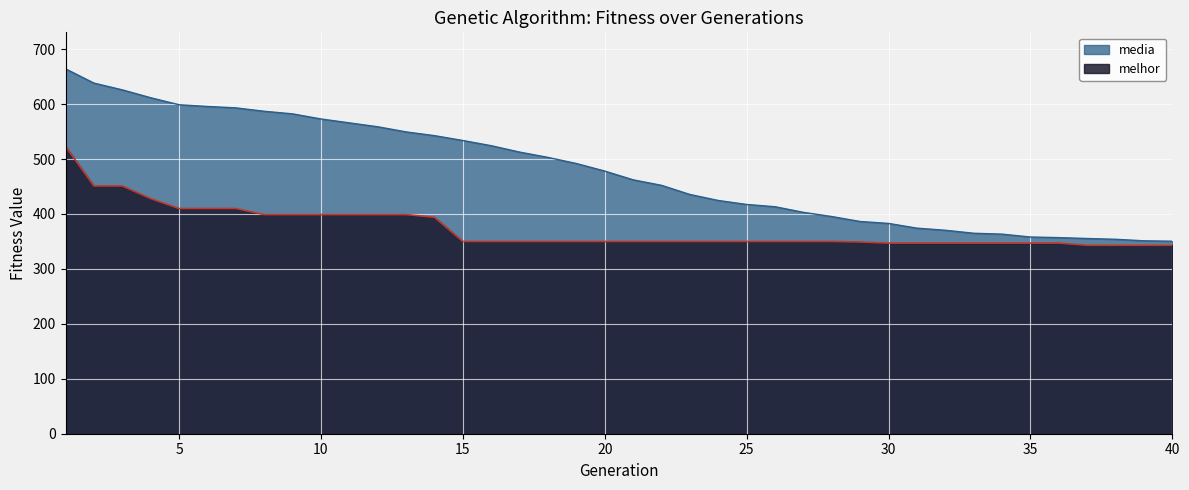

Which series has the largest range (max minus min)?

media